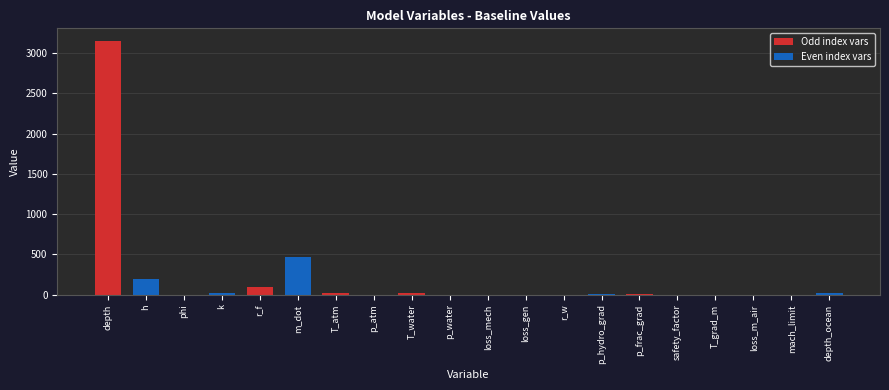

What is the greatest value displayed?

3148.0